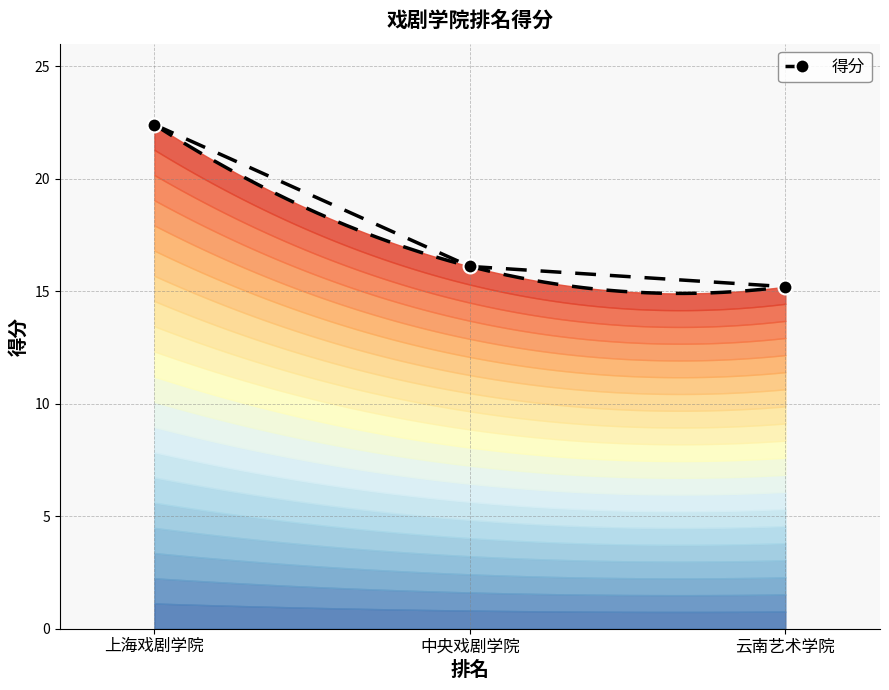

What is the average value?

17.9